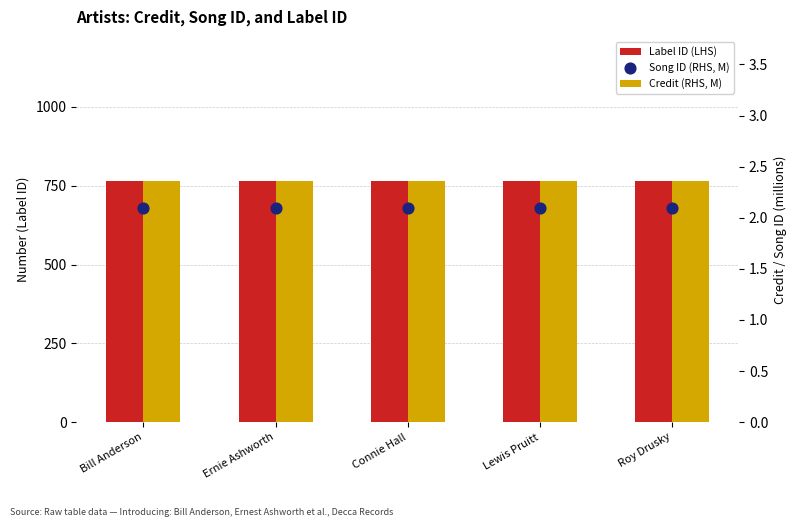

What is the total value across all series at Roy Drusky?

768.5